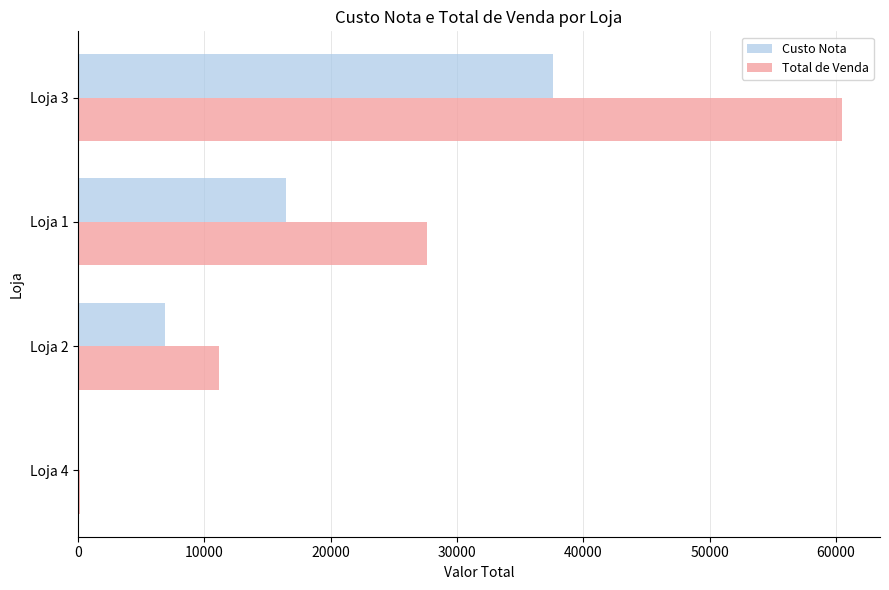

Which series changed the most between Loja 4 and Loja 2?

Total de Venda